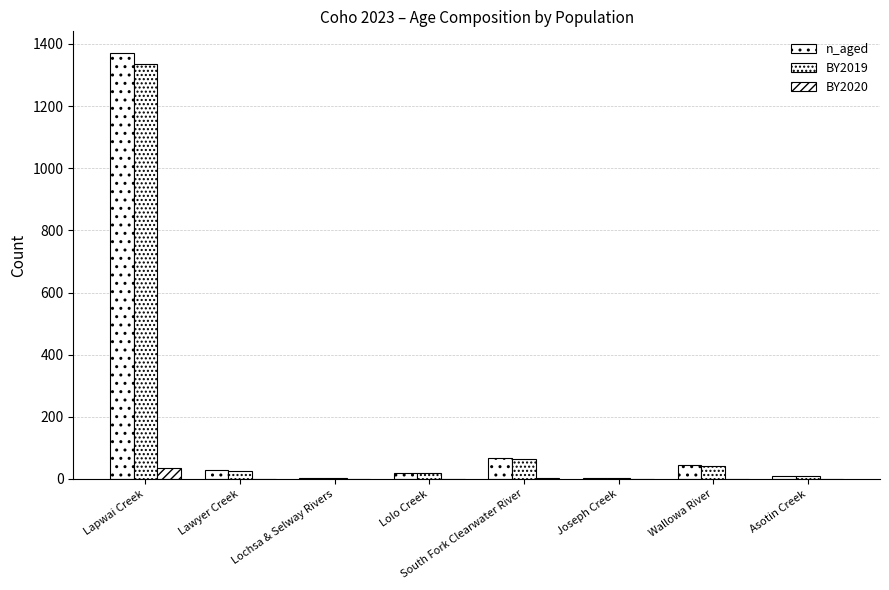

Are the bars horizontal?

No